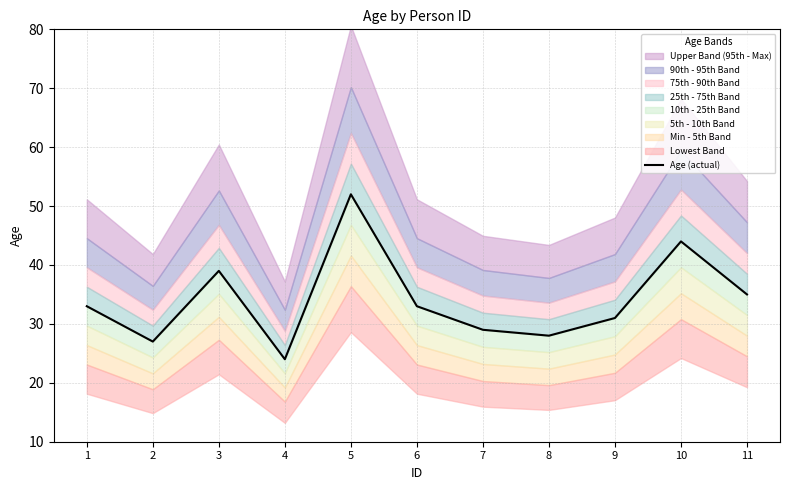

Between 8 and 7, which is larger?

7